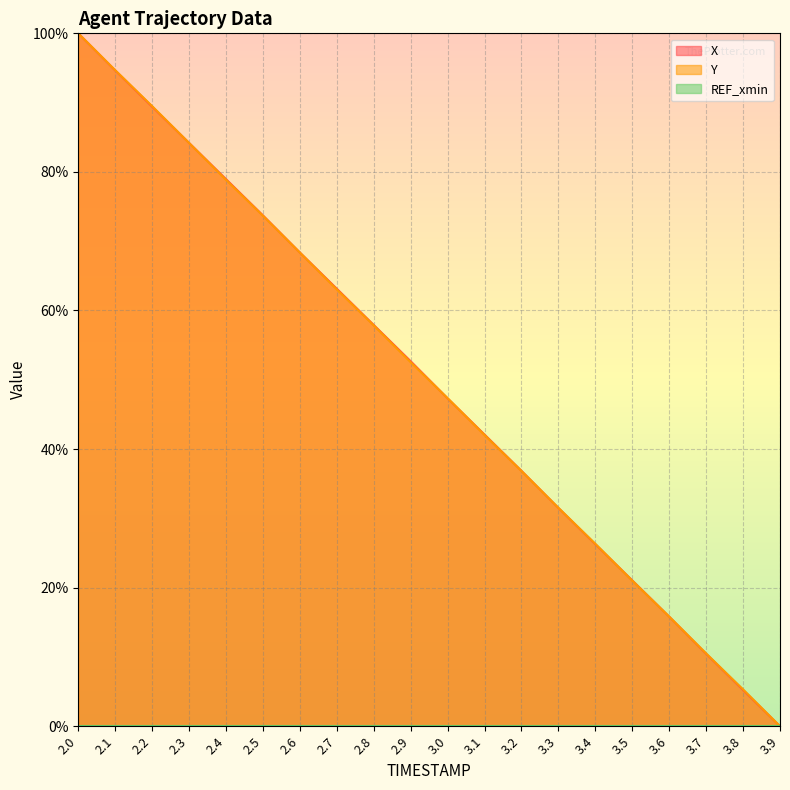

Which series ends up on top after the final intersection of X and Y?

Y